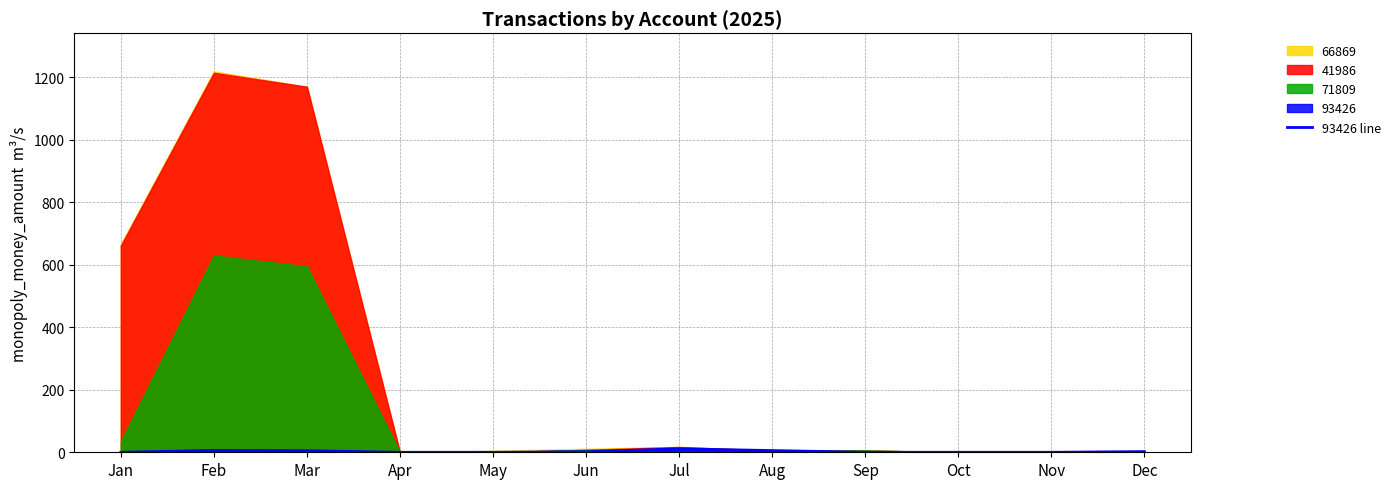

How many points are higher than both their immediate neighbors (excluding endpoints)?

2